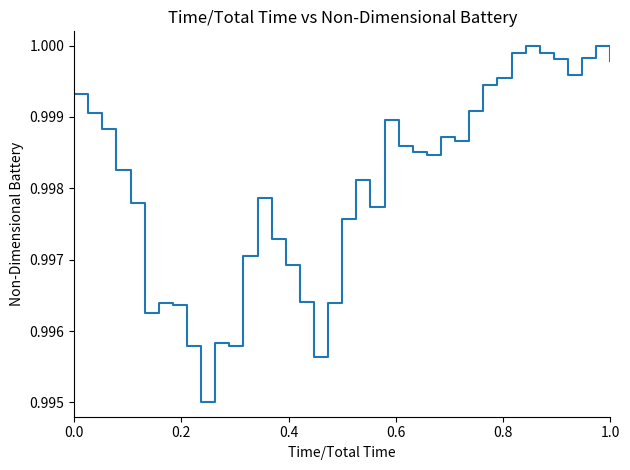

How many lines are shown in the chart?

1